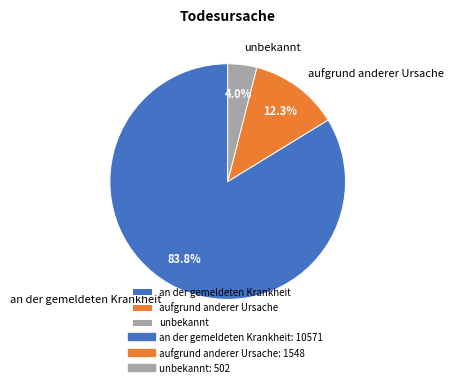

Do unbekannt and aufgrund anderer Ursache together represent more than half of the pie?

No